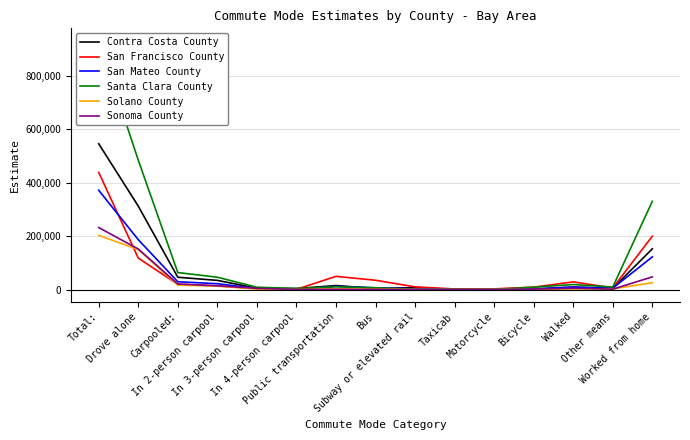

True or false: Contra Costa County and Solano County cross at least once.

False